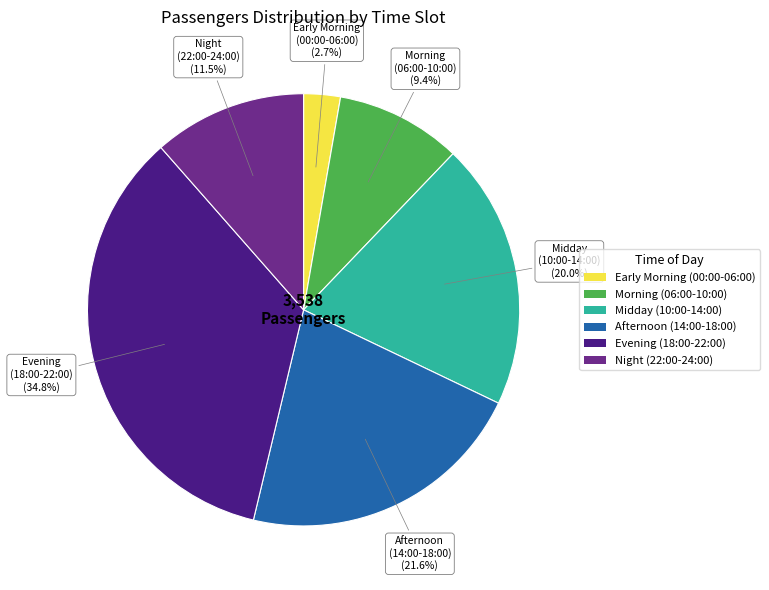

How many slices are in this pie chart?

6